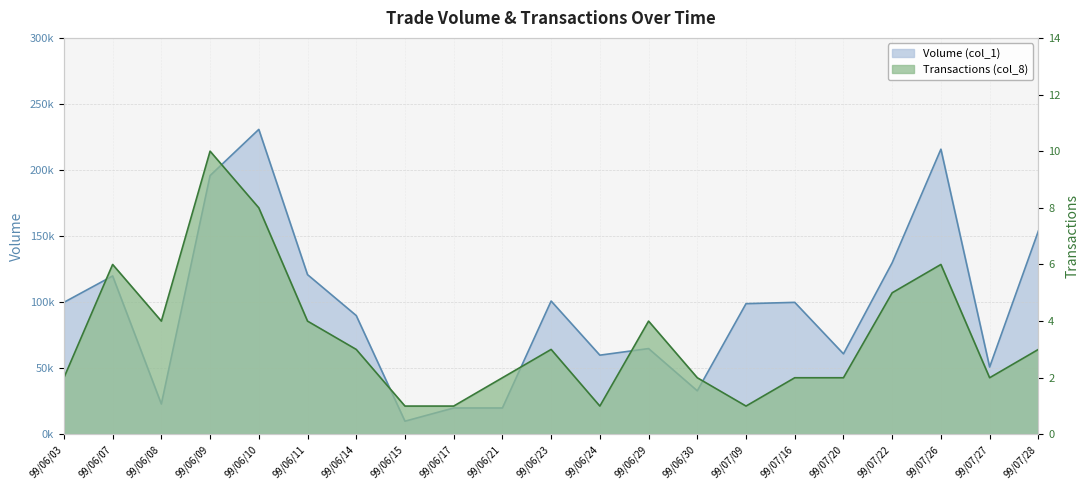

What is the total value across all series at 99/06/11?

121004